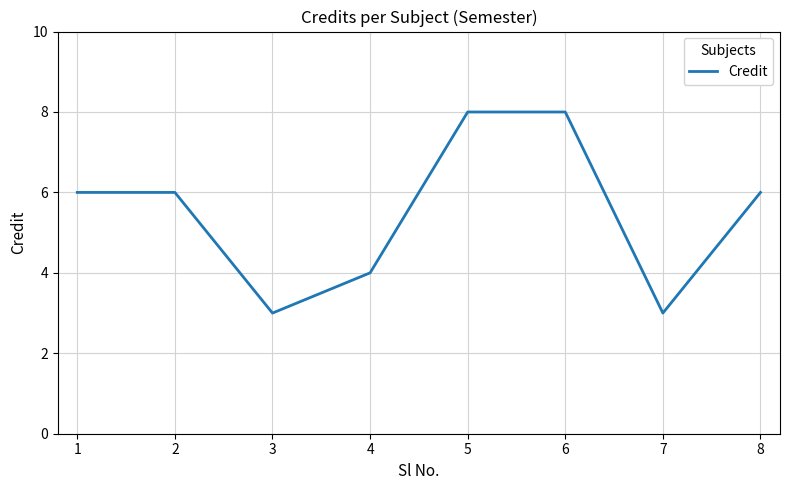

Reading right to left, extract all data points from this chart.

6	3	8	8	4	3	6	6